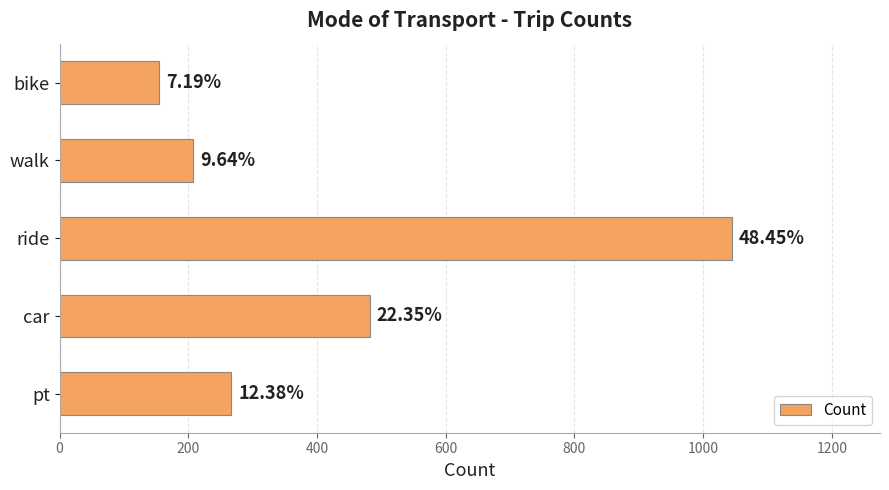

How many bars are there in total?

5